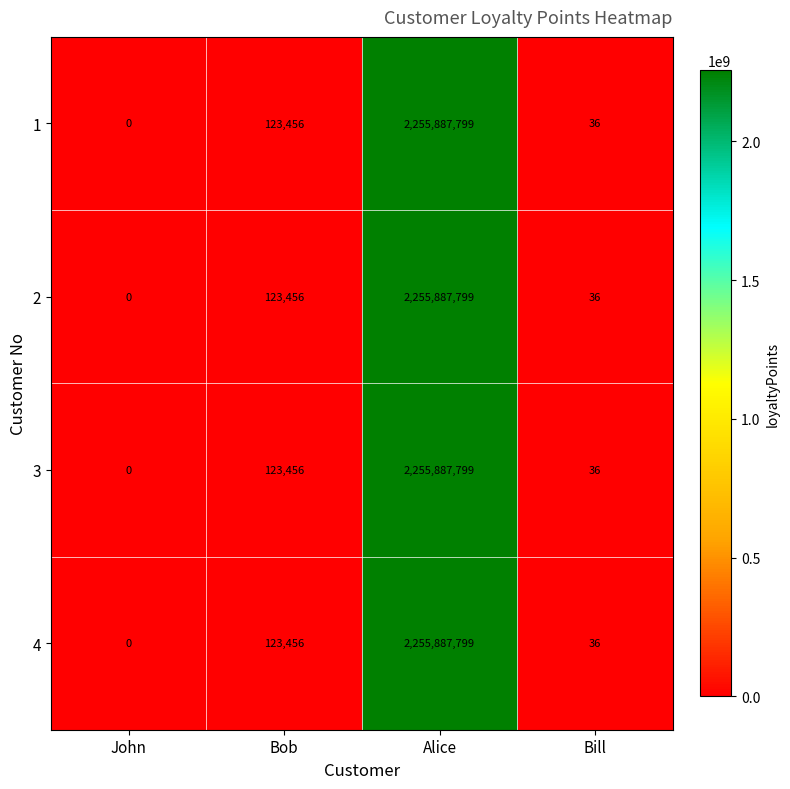

Is the value of 2 at Bill greater than the value of 4 at Bob?

No